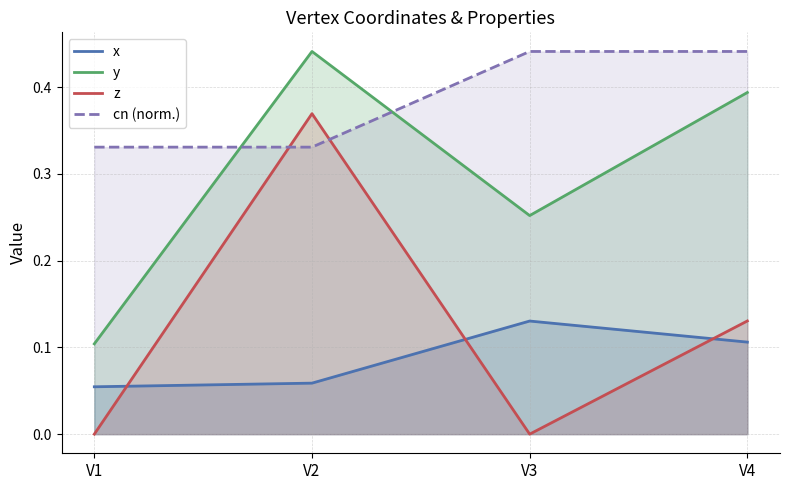

At how many categories does at least one series exceed 0?

4